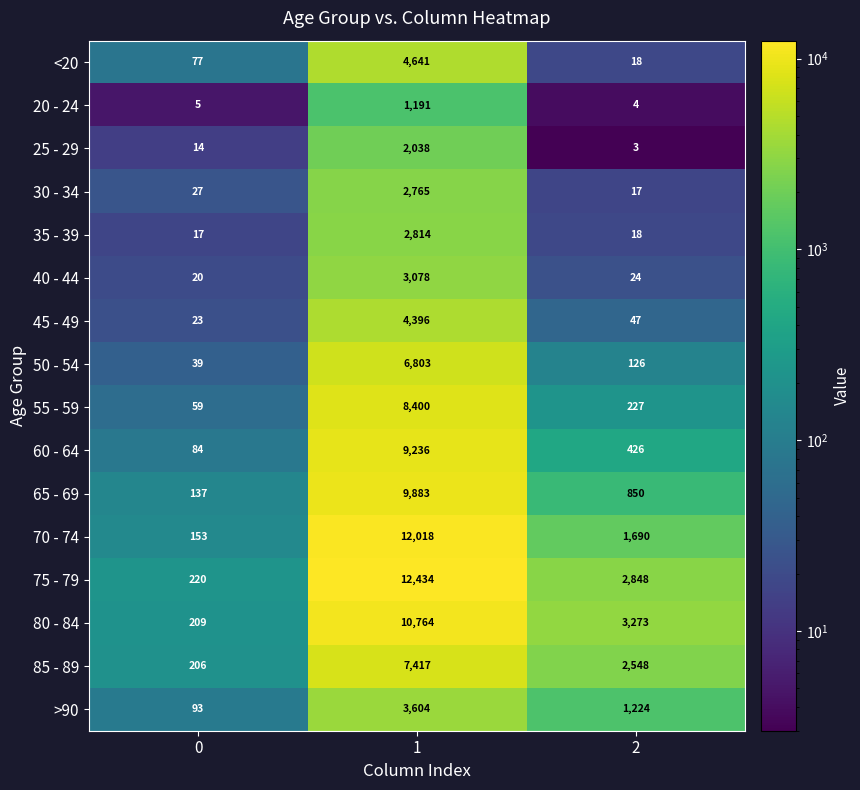

How many categories are shown in the chart?

3